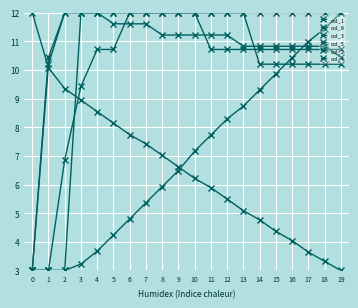

At which category is the sum across all series the highest?

10